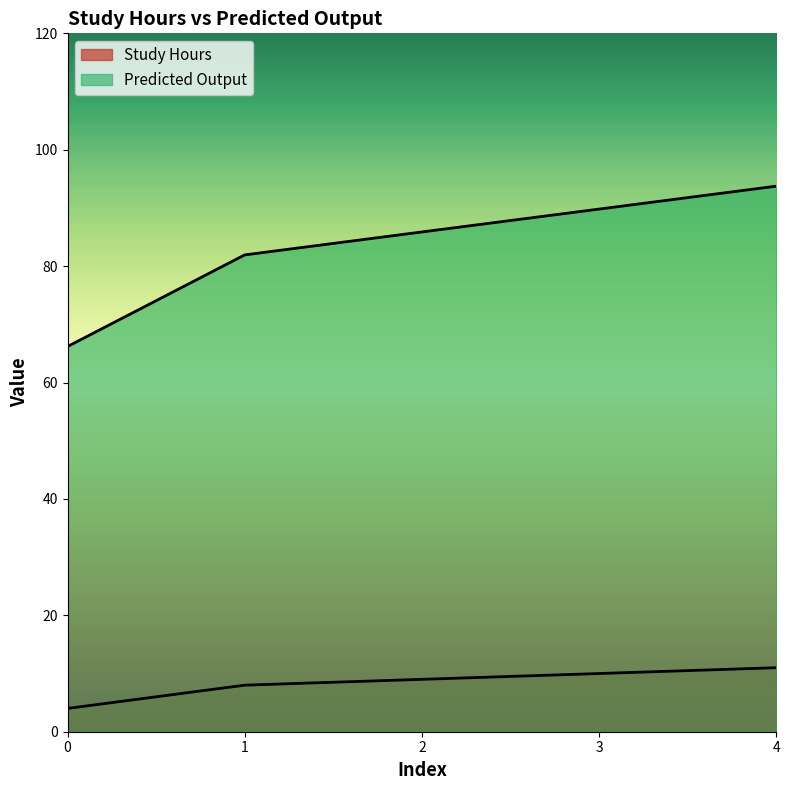

True or false: Predicted Output has a value of 93.7 at 4.

True